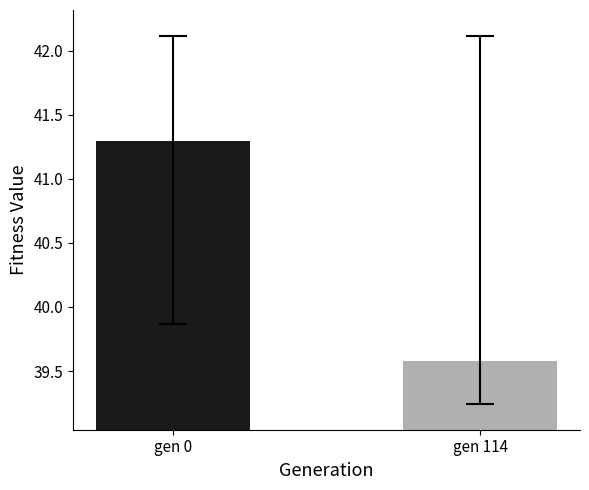

What is the maximum value shown in the chart?

42.1